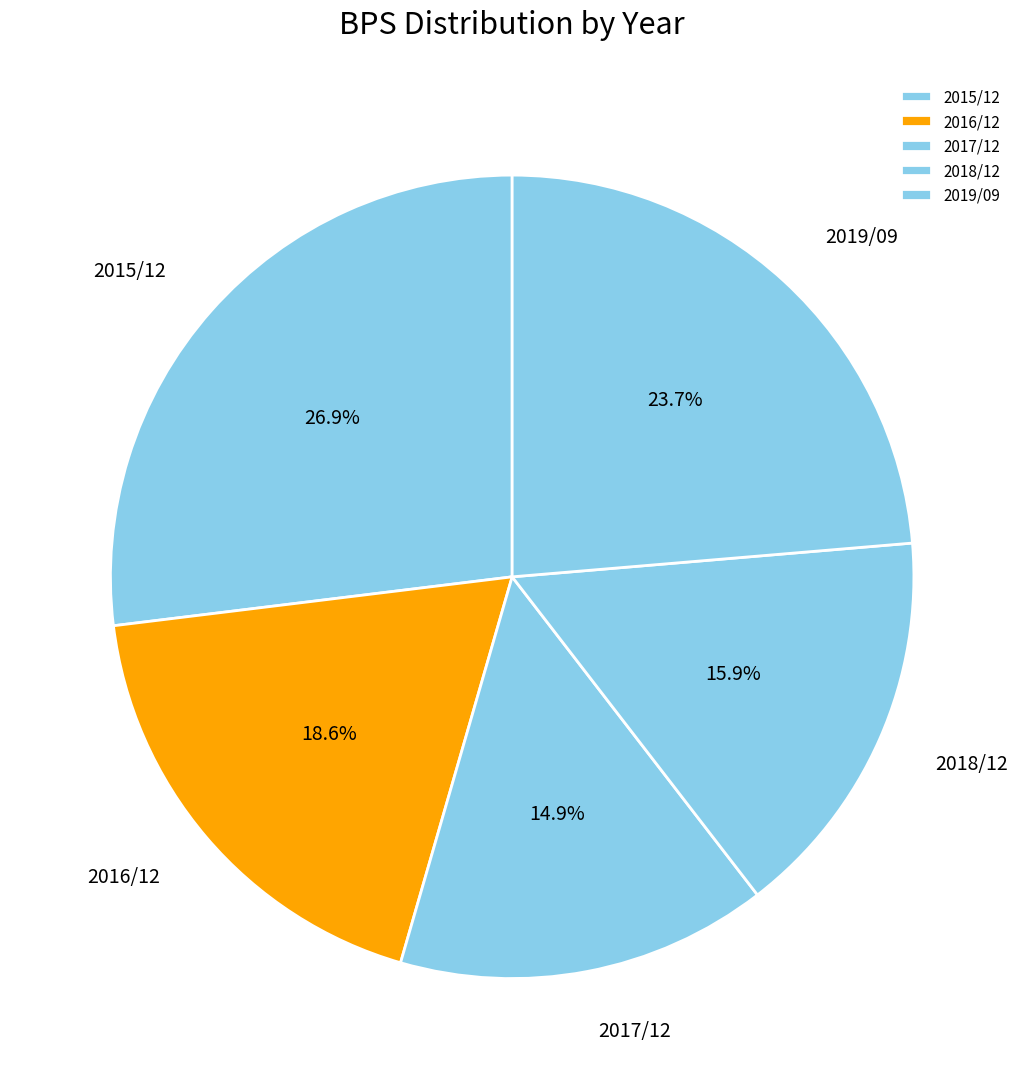

What percentage is NOT represented by 2015/12?

73.1%